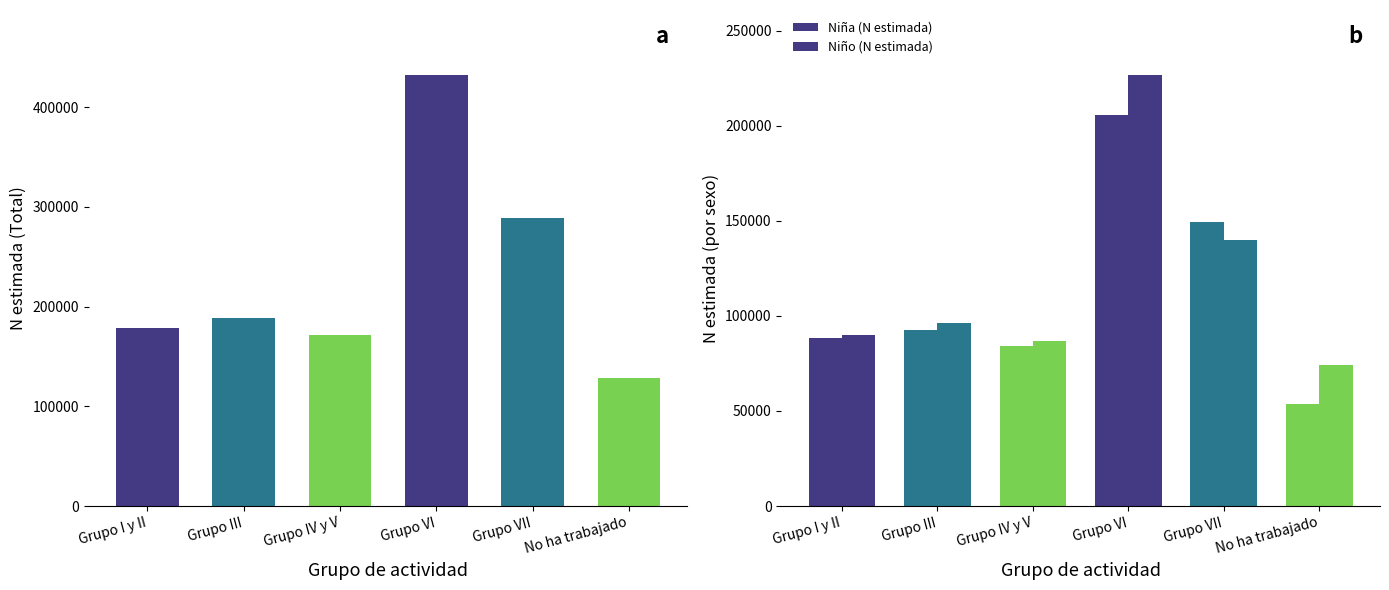

Which label corresponds to the largest value in the chart?

Grupo VI